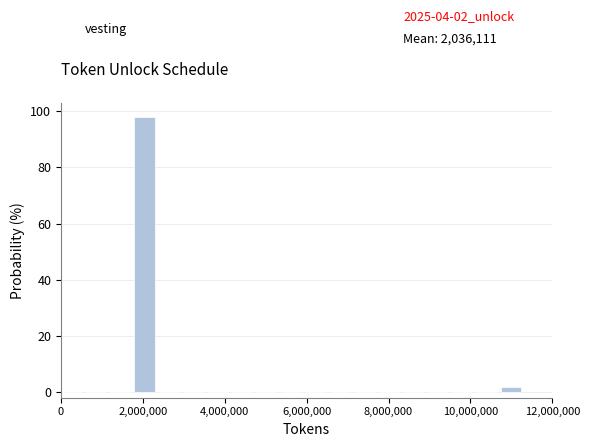

Read against the x-axis, roughly where is the centre of the tallest bar?

2000000